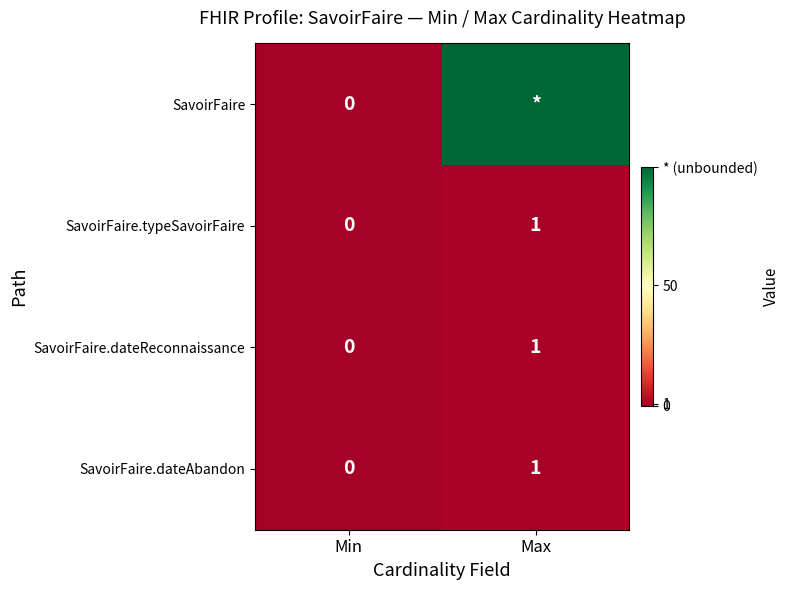

The value of SavoirFaire.typeSavoirFaire at Min is 0. True or false?

True